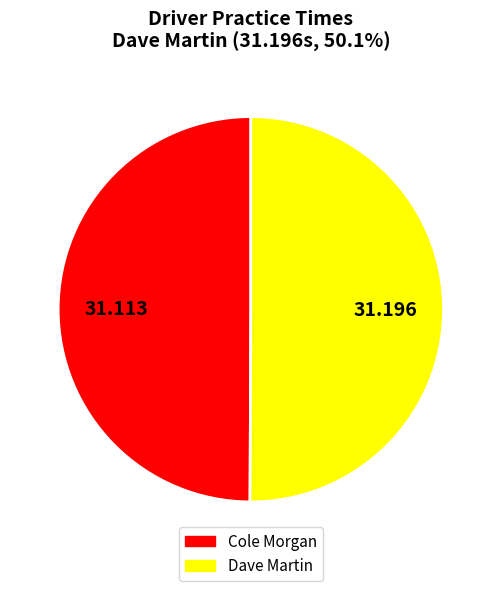

Do Cole Morgan and Dave Martin together represent more than half of the pie?

Yes